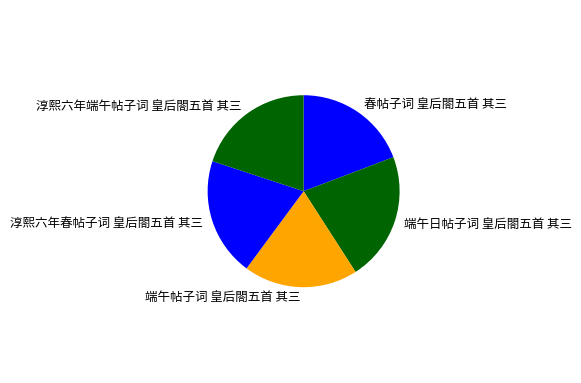

Between 端午帖子词 皇后閤五首 其三 and 淳熙六年端午帖子词 皇后閤五首 其三, which is larger?

淳熙六年端午帖子词 皇后閤五首 其三